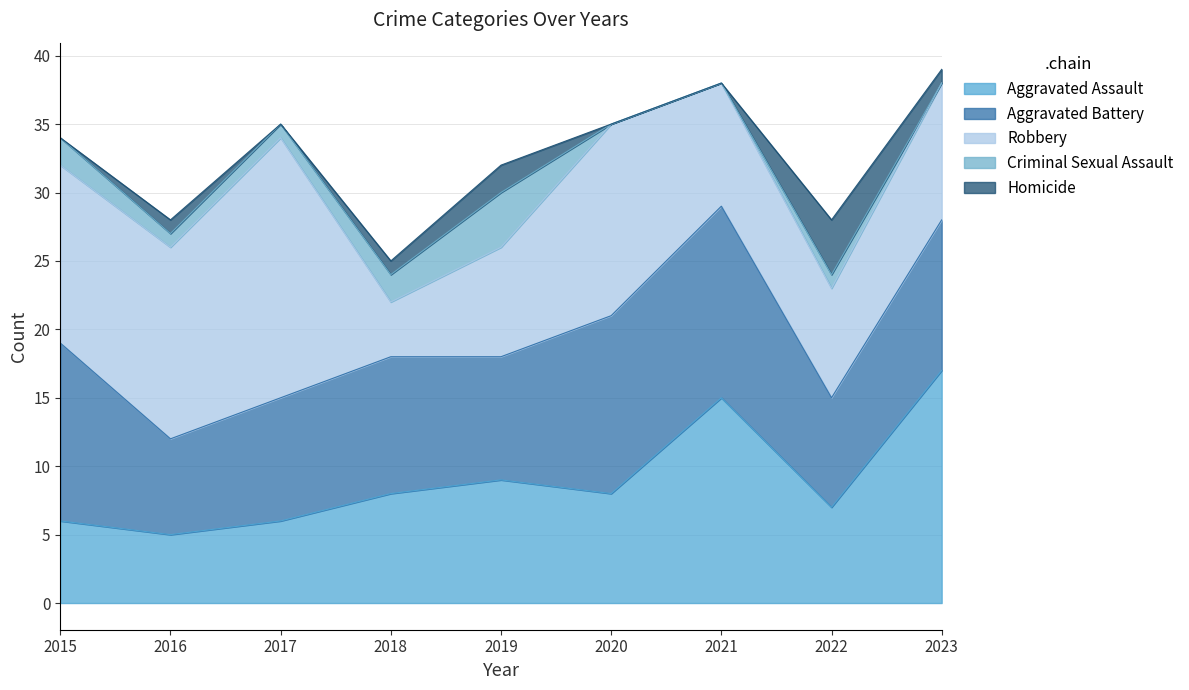

What is the difference between the highest and lowest values at 2018?

9